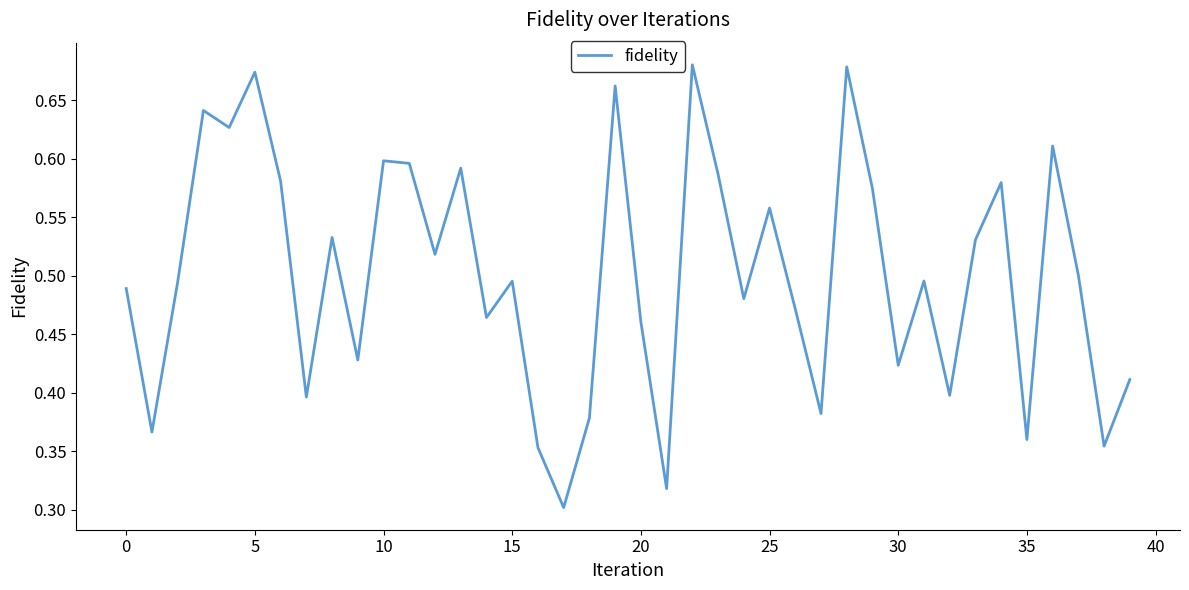

Does the chart display data point markers on the line(s)?

No